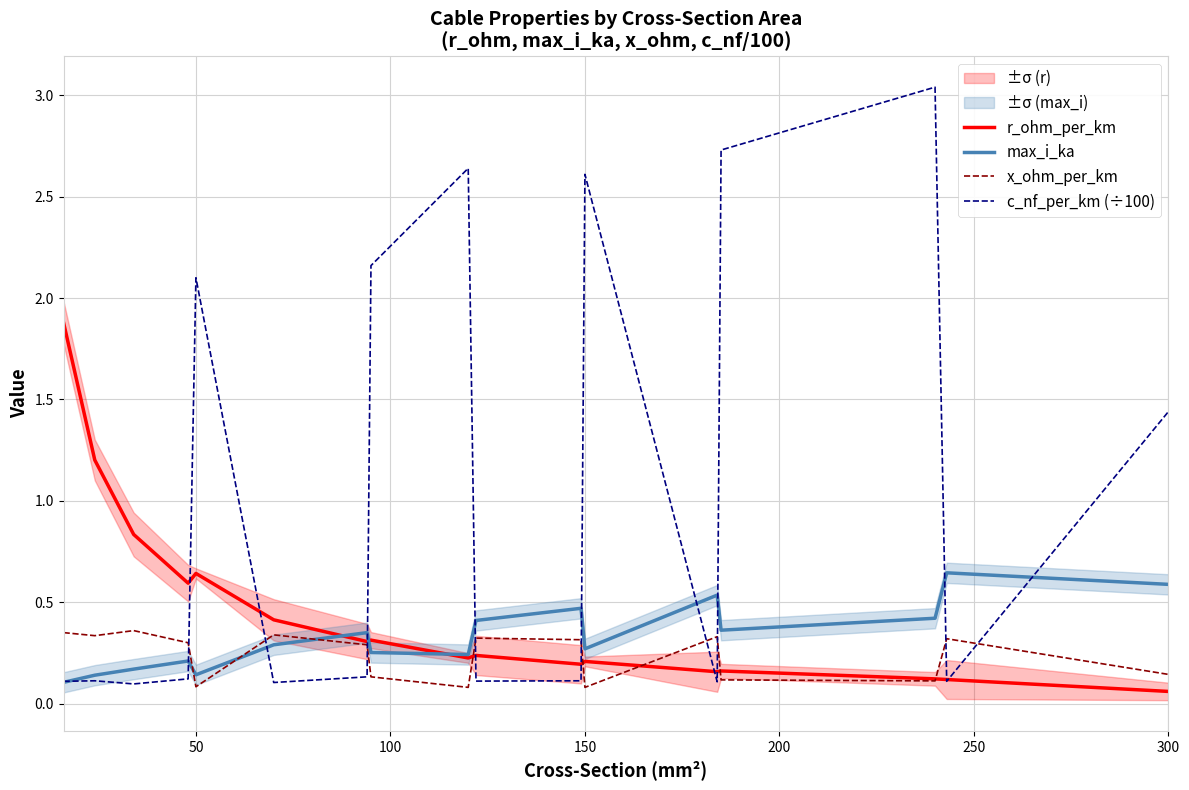

The value of x_ohm_per_km at 300 is 0.3. True or false?

False